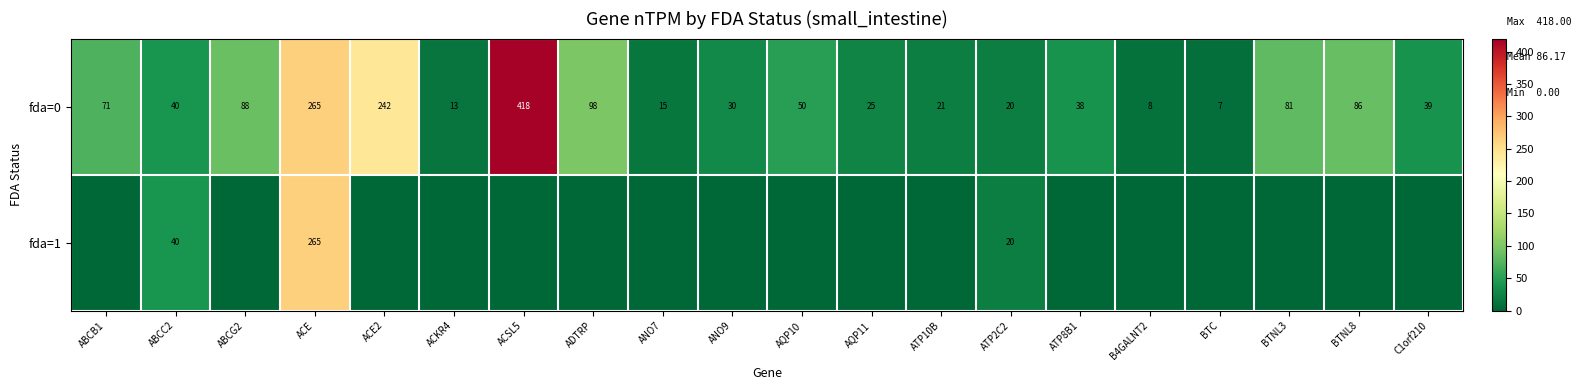

The value of fda=1 at ACE is 265. True or false?

True